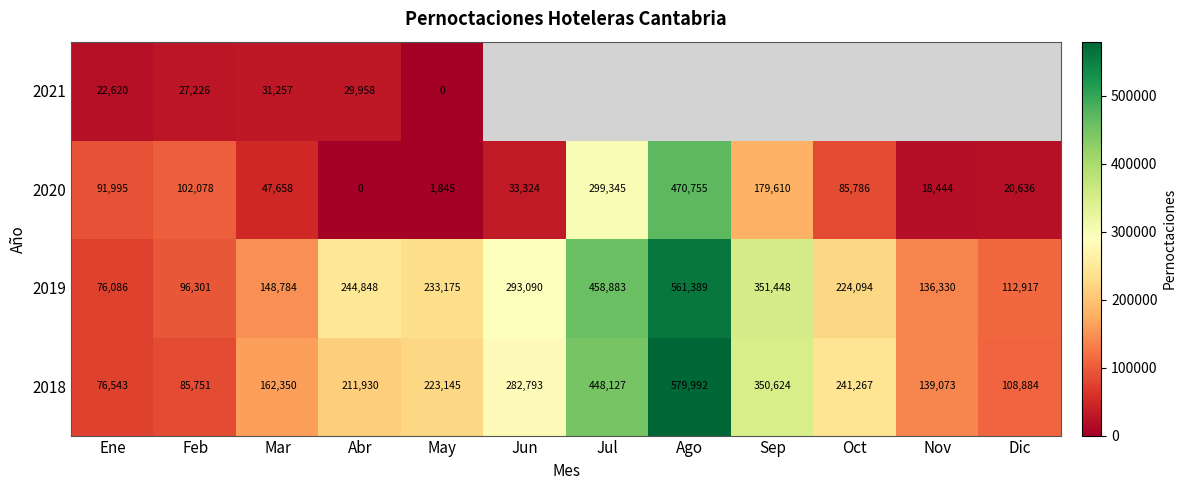

The 2018 series shows 211930 at Abr. True or false?

True